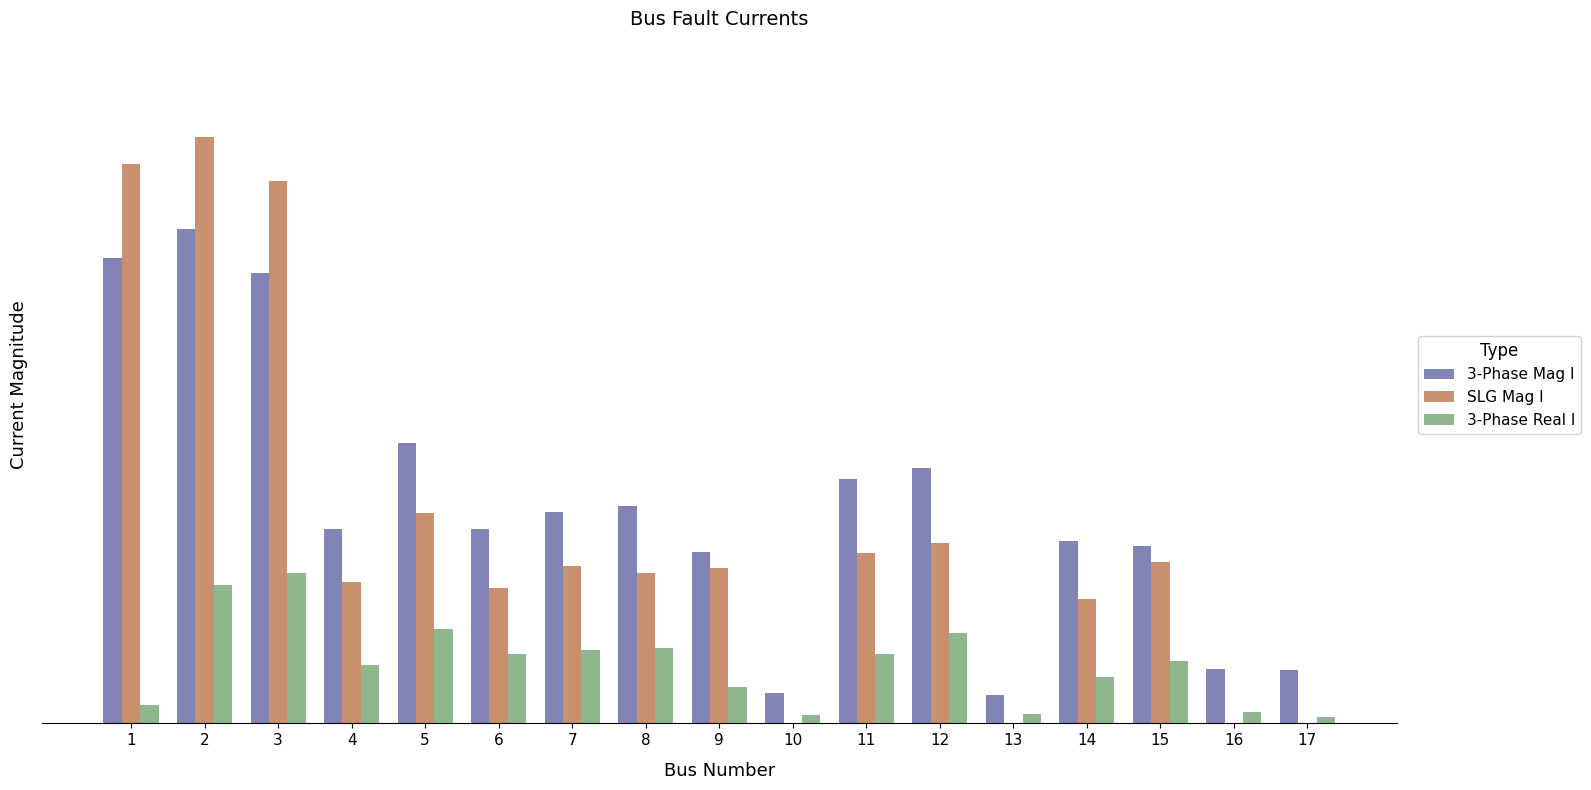

The SLG Mag I series shows 30.7 at 13. True or false?

False